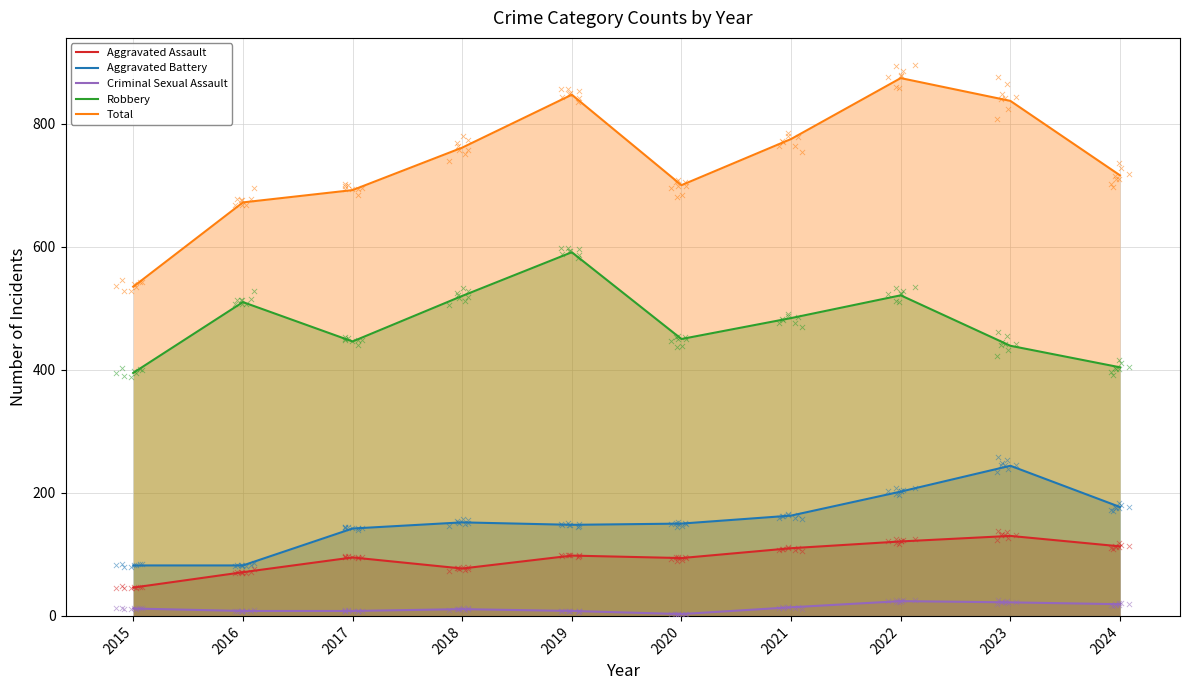

Which series has the widest spread of Y values?

Total